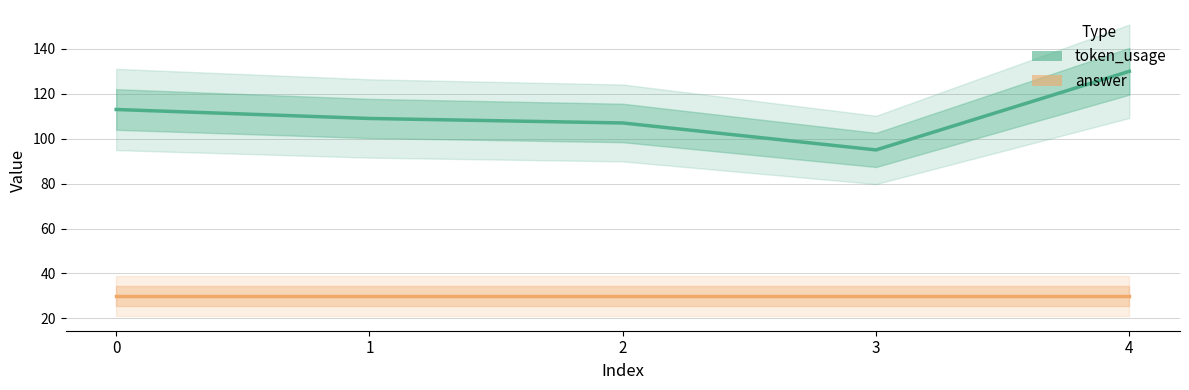

Which category has the highest value across all series?

4